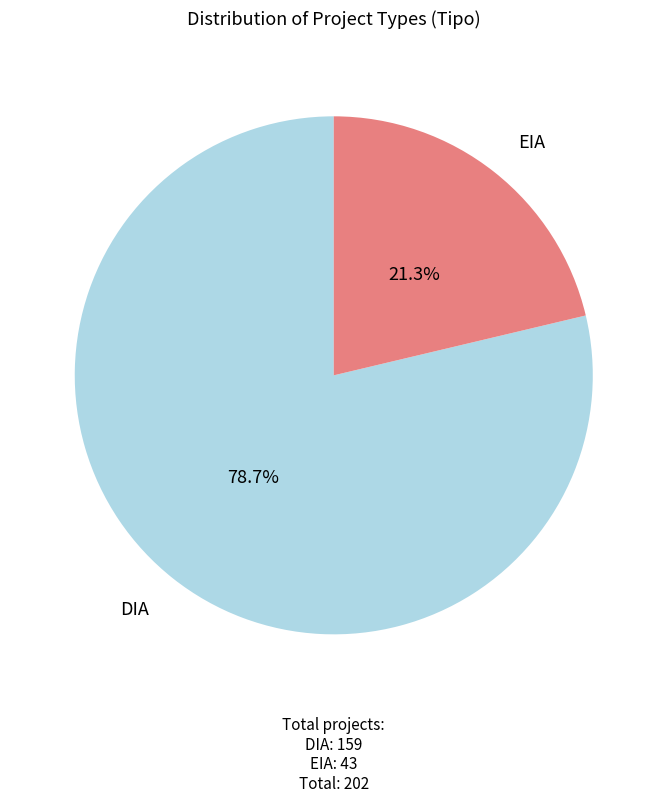

Is there any slice that represents more than half of the pie?

Yes